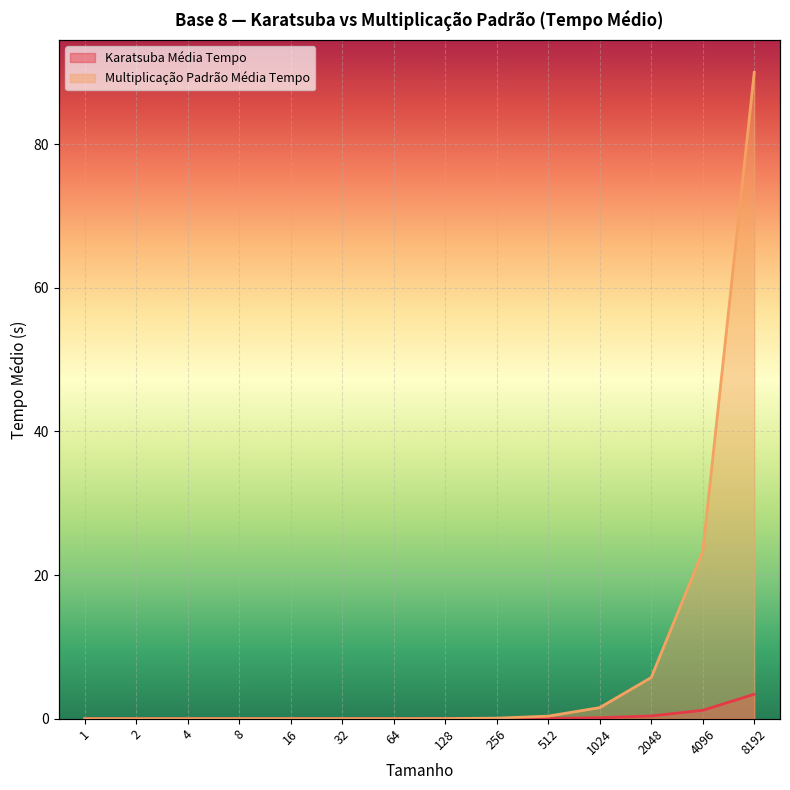

The value of Karatsuba Média Tempo at 8 is 0.0. True or false?

True